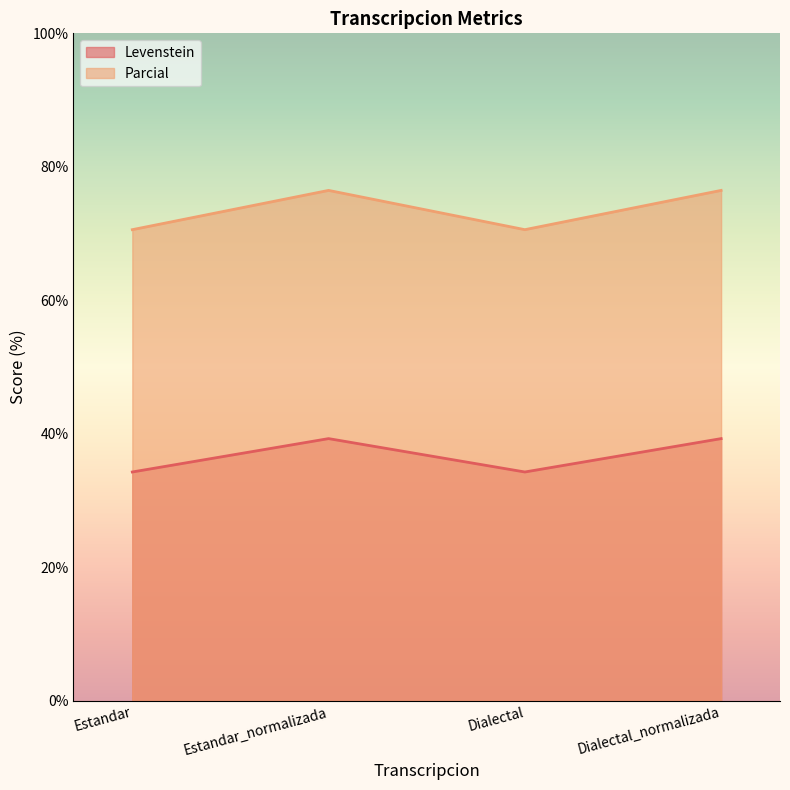

The Levenstein series shows 14.2 at Dialectal. True or false?

False